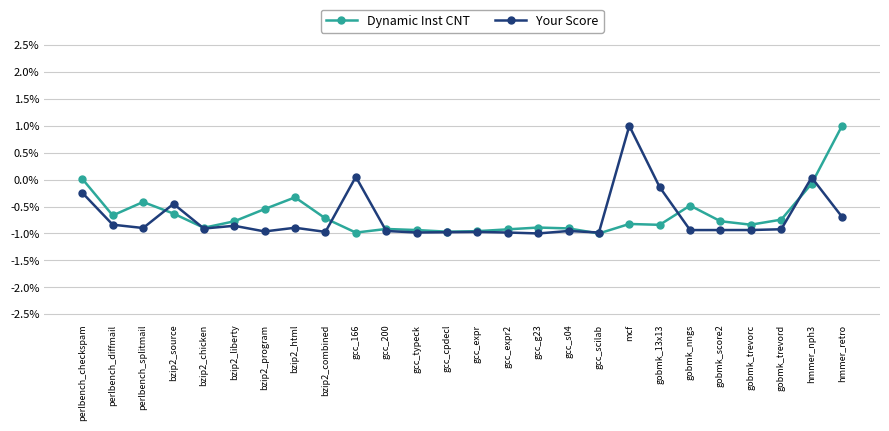

Is this an area chart (filled region under the line)?

No